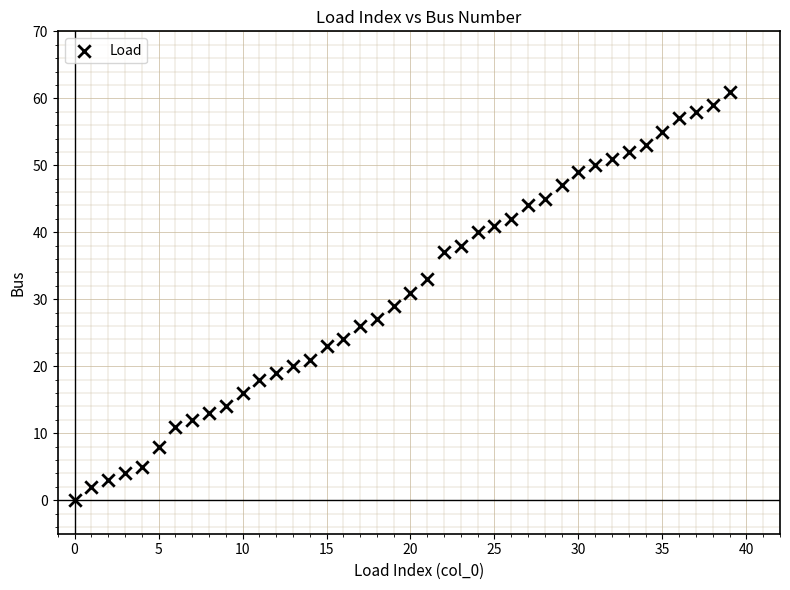

What is the range of Y values (max minus min)?

61